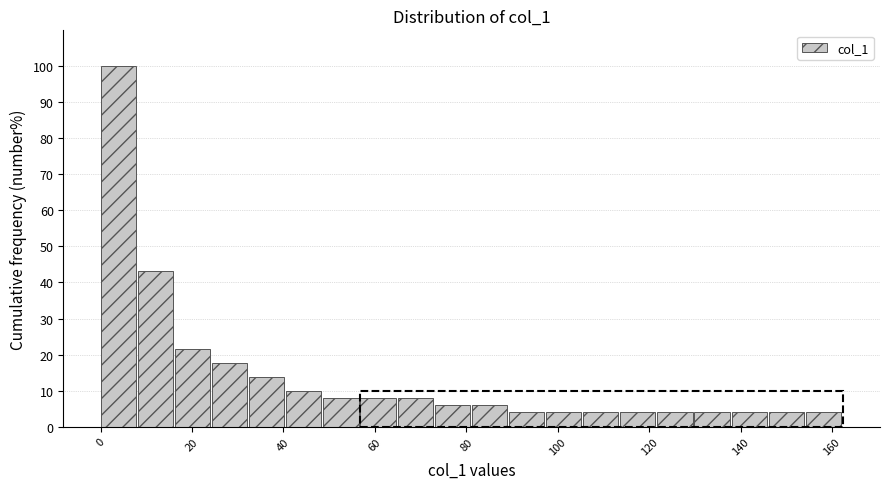

Reading left to right, transcribe this chart: for each bar, give the range it covers on the x-axis and its height. Neither the bar edges nor the heights are printed on the chart, so give them approximately, as read against the axes.

0 to 8: 100
8 to 16: 43
16 to 24: 22
24 to 32: 18
32 to 40: 14
40 to 48: 10
48 to 56: 8
56 to 64: 8
64 to 74: 8
74 to 82: 6
82 to 90: 6
90 to 98: 4
98 to 106: 4
106 to 114: 4
114 to 122: 4
122 to 130: 4
130 to 138: 4
138 to 146: 4
146 to 154: 4
154 to 162: 4